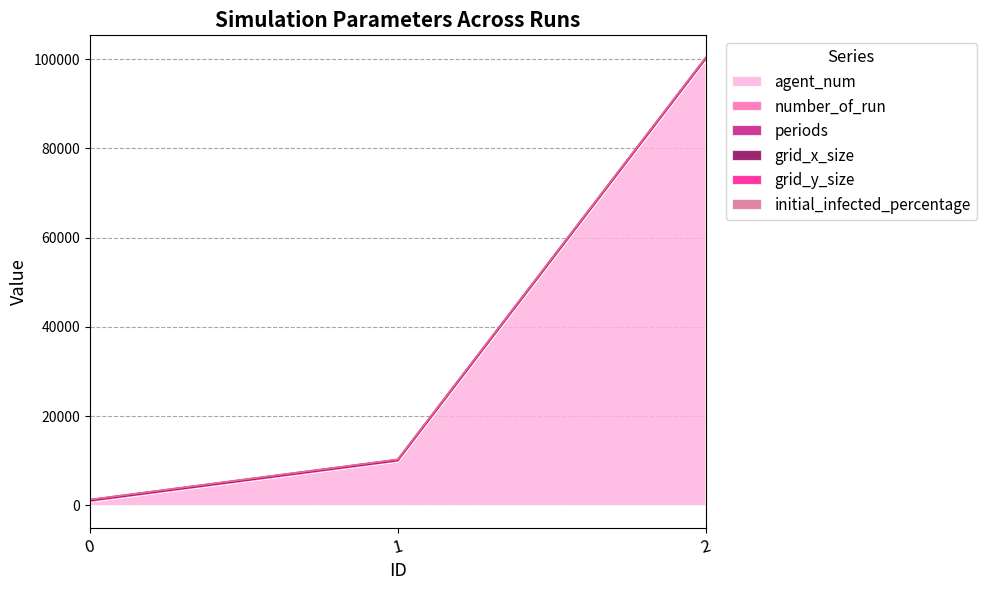

What is the sum of all agent_num values?

111000.0